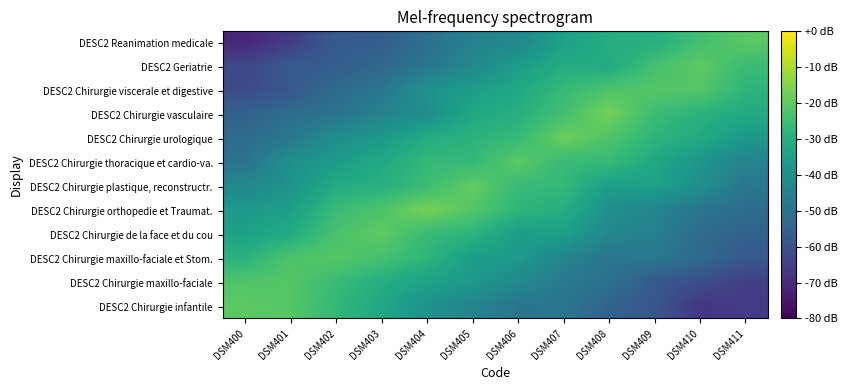

Reading left to right, what are all the values shown in this chart?

DESC2 Chirurgie infantile: DSM400=-20.1	DSM401=-21.1	DSM402=-26.9	DSM403=-32.2	DSM404=-39.4	DSM405=-43.9	DSM406=-49.0	DSM407=-48.6	DSM408=-54.7	DSM409=-58.6	DSM410=-67.2	DSM411=-66.0
DESC2 Chirurgie maxillo-faciale: DSM400=-21.8	DSM401=-21.1	DSM402=-25.7	DSM403=-30.2	DSM404=-34.0	DSM405=-37.2	DSM406=-42.2	DSM407=-47.6	DSM408=-50.2	DSM409=-57.5	DSM410=-61.1	DSM411=-65.1
DESC2 Chirurgie maxillo-faciale et Stom.: DSM400=-28.6	DSM401=-22.1	DSM402=-21.1	DSM403=-23.7	DSM404=-27.8	DSM405=-35.6	DSM406=-36.7	DSM407=-43.8	DSM408=-48.9	DSM409=-48.1	DSM410=-52.5	DSM411=-58.0
DESC2 Chirurgie de la face et du cou: DSM400=-34.0	DSM401=-30.7	DSM402=-22.7	DSM403=-19.7	DSM404=-26.1	DSM405=-28.4	DSM406=-35.6	DSM407=-34.9	DSM408=-43.3	DSM409=-45.4	DSM410=-52.0	DSM411=-55.2
DESC2 Chirurgie orthopedie et Traumat.: DSM400=-37.1	DSM401=-34.7	DSM402=-25.5	DSM403=-22.2	DSM404=-16.7	DSM405=-21.5	DSM406=-27.7	DSM407=-30.3	DSM408=-39.8	DSM409=-43.7	DSM410=-49.1	DSM411=-51.9
DESC2 Chirurgie plastique, reconstructr.: DSM400=-42.5	DSM401=-38.7	DSM402=-30.9	DSM403=-29.2	DSM404=-25.1	DSM405=-19.1	DSM406=-26.0	DSM407=-26.5	DSM408=-35.4	DSM409=-34.4	DSM410=-40.2	DSM411=-48.1
DESC2 Chirurgie thoracique et cardio-va.: DSM400=-49.3	DSM401=-39.9	DSM402=-36.1	DSM403=-31.5	DSM404=-26.7	DSM405=-26.4	DSM406=-20.2	DSM407=-26.1	DSM408=-26.2	DSM409=-32.1	DSM410=-38.3	DSM411=-44.5
DESC2 Chirurgie urologique: DSM400=-52.0	DSM401=-47.4	DSM402=-40.5	DSM403=-36.5	DSM404=-30.5	DSM405=-28.5	DSM406=-26.1	DSM407=-18.1	DSM408=-22.3	DSM409=-28.0	DSM410=-31.2	DSM411=-37.4
DESC2 Chirurgie vasculaire: DSM400=-55.2	DSM401=-51.3	DSM402=-49.2	DSM403=-44.2	DSM404=-40.1	DSM405=-32.0	DSM406=-29.4	DSM407=-23.8	DSM408=-16.9	DSM409=-25.3	DSM410=-28.9	DSM411=-31.3
DESC2 Chirurgie viscerale et digestive: DSM400=-61.5	DSM401=-57.9	DSM402=-52.1	DSM403=-48.4	DSM404=-39.3	DSM405=-35.5	DSM406=-32.0	DSM407=-26.1	DSM408=-22.0	DSM409=-21.2	DSM410=-21.5	DSM411=-28.1
DESC2 Geriatrie: DSM400=-62.5	DSM401=-57.5	DSM402=-56.4	DSM403=-53.2	DSM404=-48.0	DSM405=-42.3	DSM406=-35.4	DSM407=-30.7	DSM408=-31.3	DSM409=-23.8	DSM410=-19.8	DSM411=-25.5
DESC2 Reanimation medicale: DSM400=-71.1	DSM401=-65.3	DSM402=-57.2	DSM403=-56.4	DSM404=-50.7	DSM405=-45.1	DSM406=-42.7	DSM407=-34.5	DSM408=-30.1	DSM409=-29.8	DSM410=-23.8	DSM411=-20.5